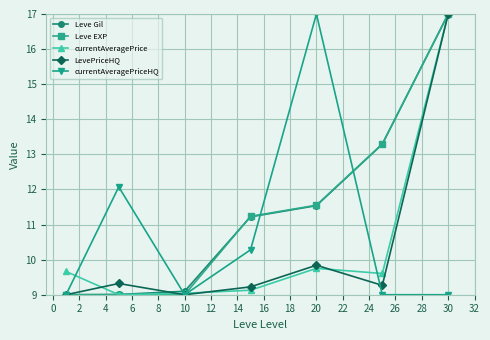

What is the greatest value displayed?

17.0